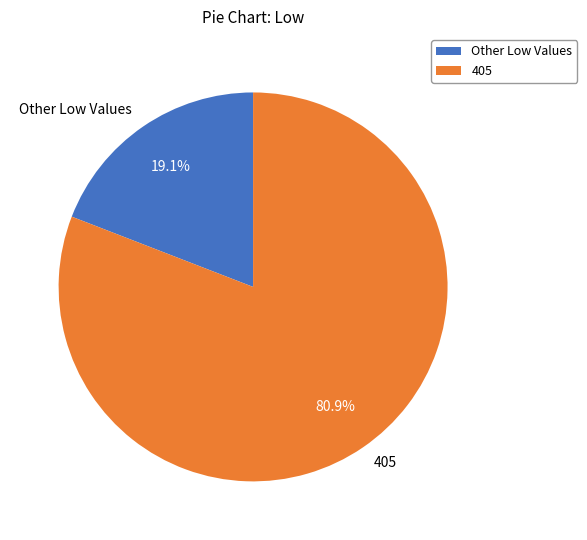

To the nearest percent, what is the average slice percentage?

50%